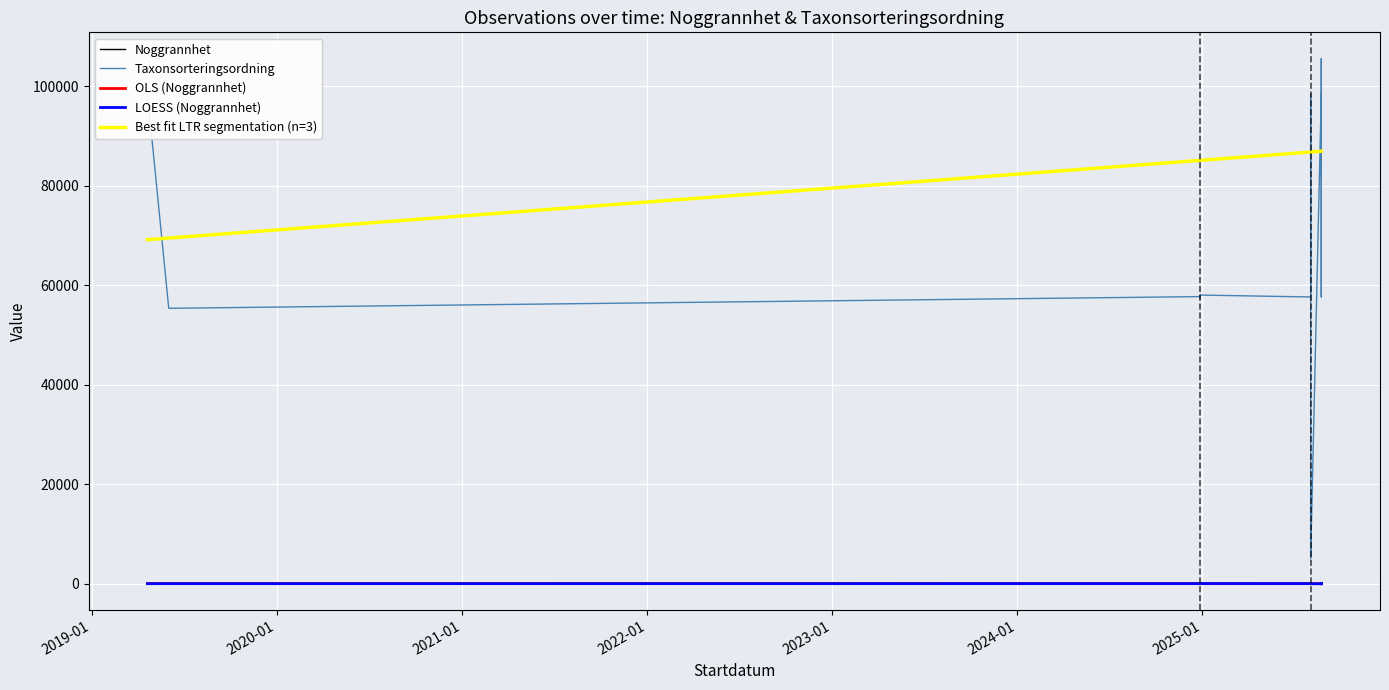

How many values in the Noggrannhet series are below 7?

20